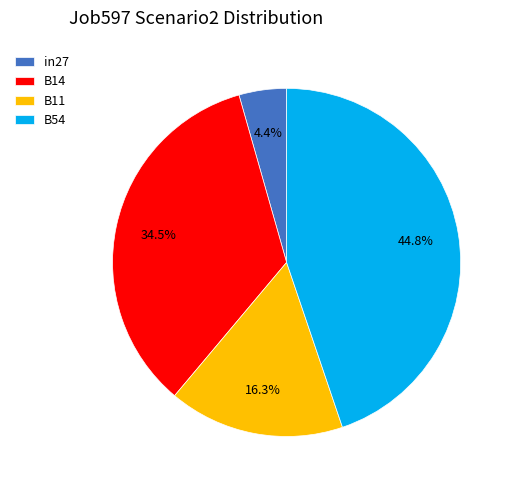

Count the number of slices in the pie.

4